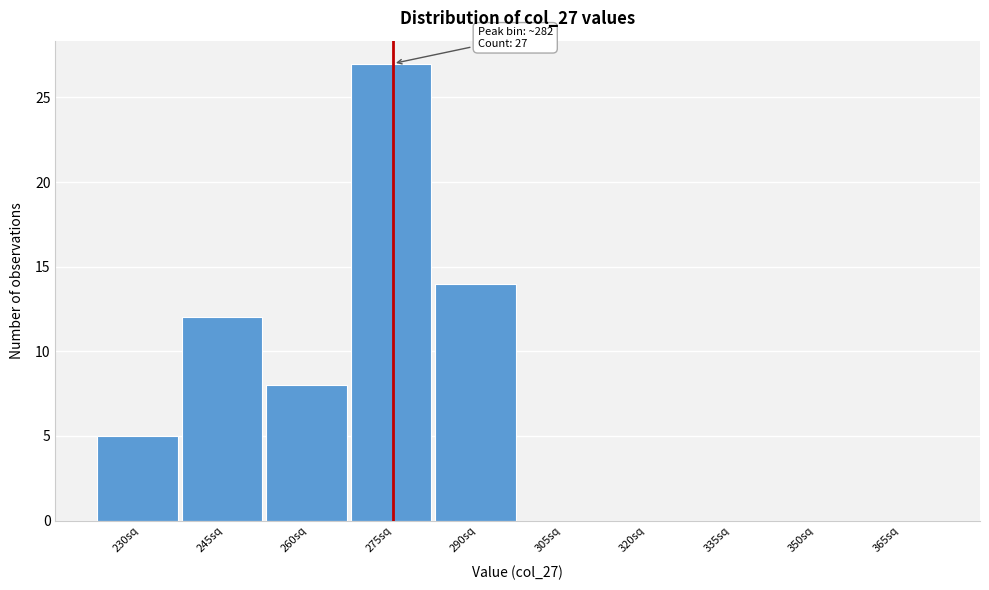

Reading left to right, transcribe all the data shown in this chart.

230sq=5	245sq=12	260sq=8	275sq=27	290sq=14	305sq=0	320sq=0	335sq=0	350sq=0	365sq=0